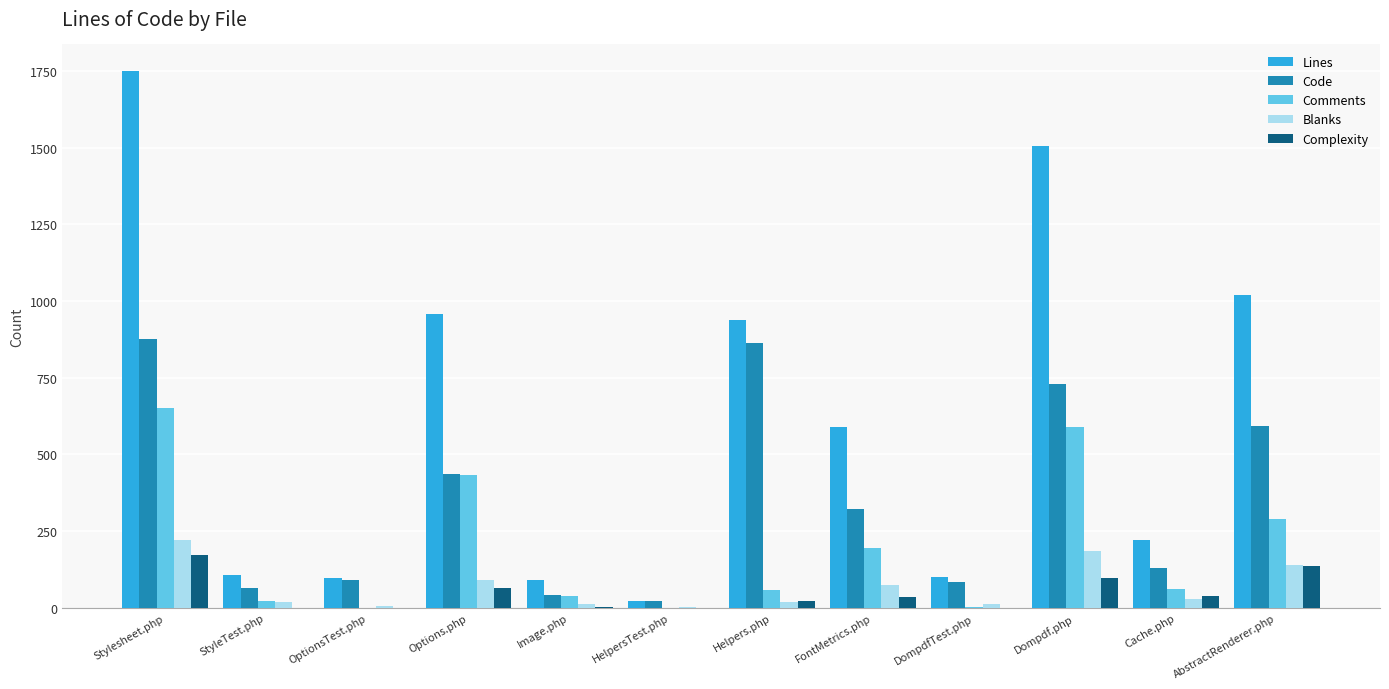

Between OptionsTest.php and FontMetrics.php, which series saw the biggest shift?

Lines